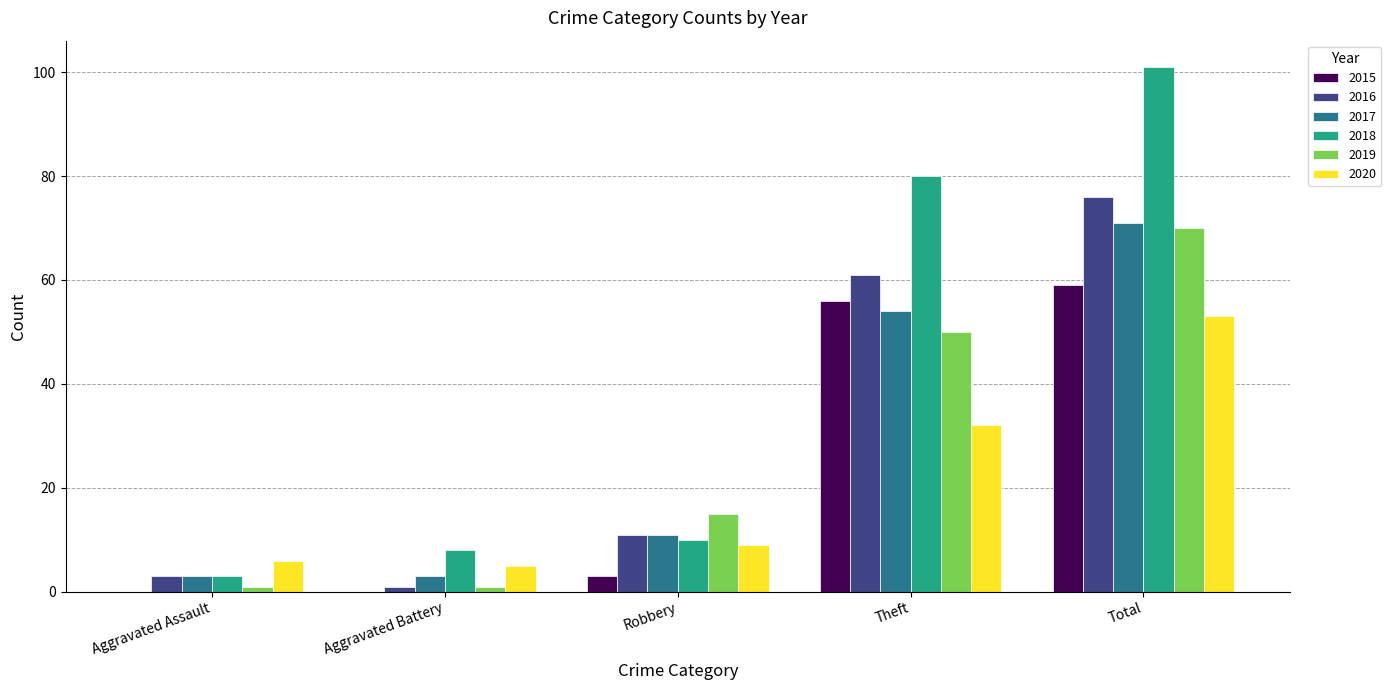

The 2018 series shows 80 at Theft. True or false?

True